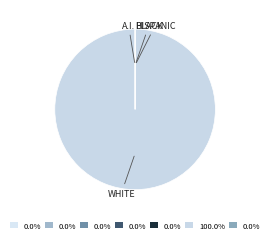

How many slices are in this pie chart?

7